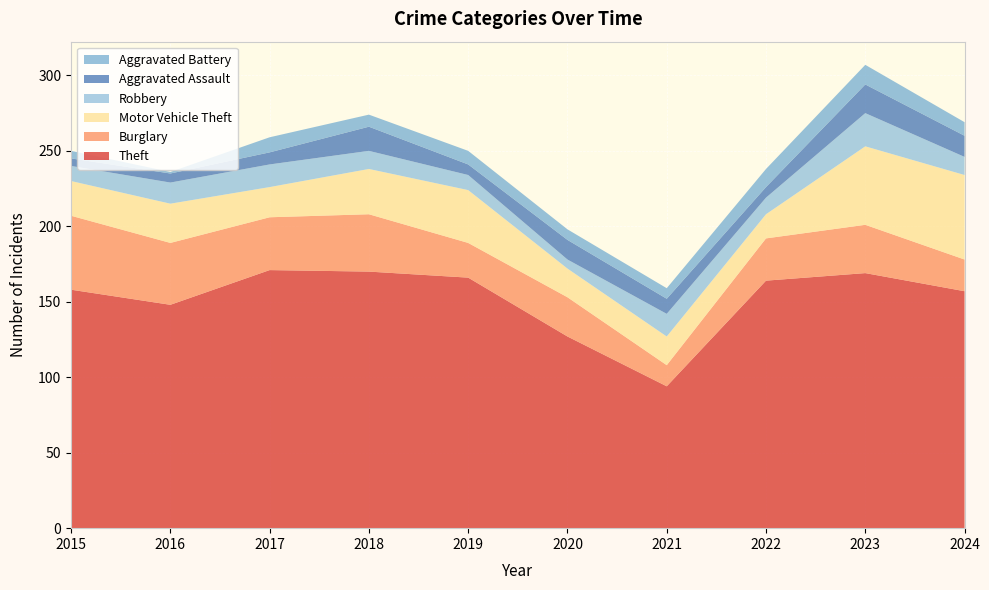

Reading left to right, list all the values displayed in this chart.

Theft: 158	148	171	170	166	127	94	164	169	157
Burglary: 49	41	35	38	23	26	14	28	32	21
Motor Vehicle Theft: 23	26	20	30	35	19	19	16	52	56
Robbery: 10	14	15	12	10	6	15	11	22	12
Aggravated Assault: 5	6	8	16	7	13	10	7	19	14
Aggravated Battery: 5	1	10	8	9	7	7	12	13	9